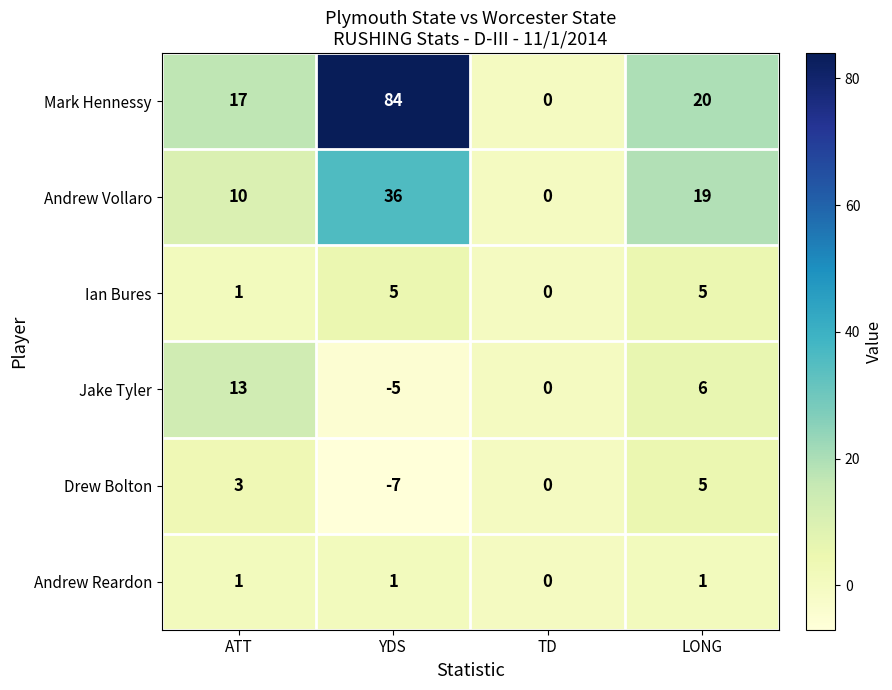

How many data points does each series have?

4